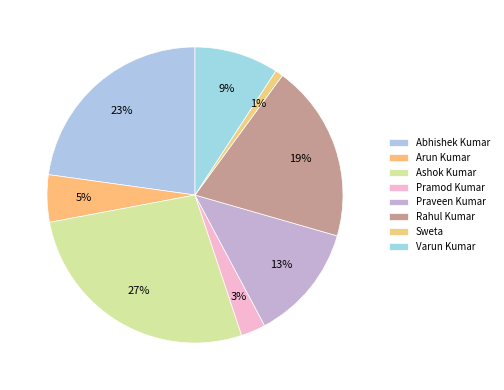

How many segments does this pie chart have?

8